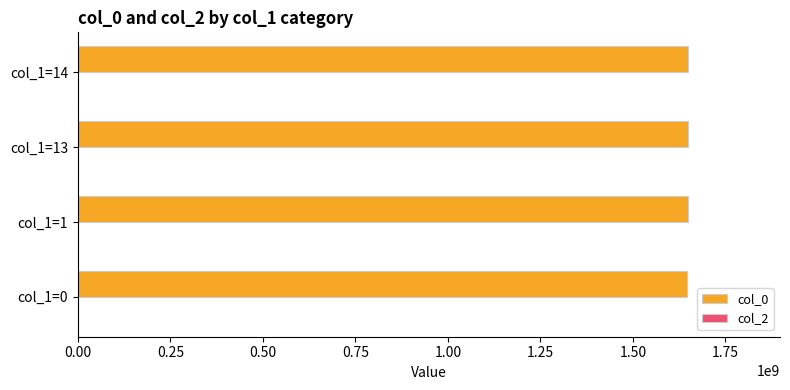

What is the average value?

1648918063